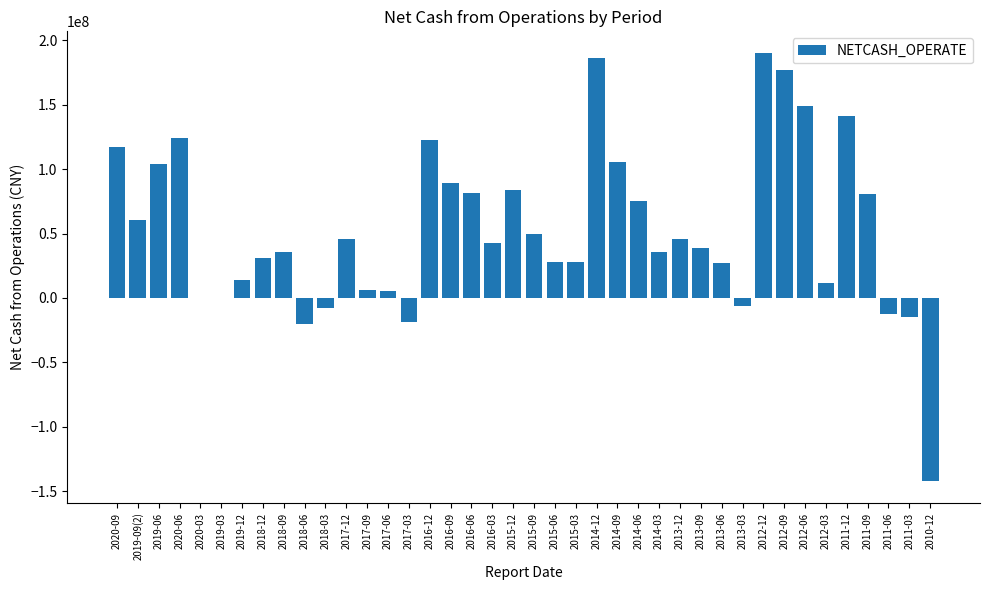

What is the sum of all values?

2112516430.1